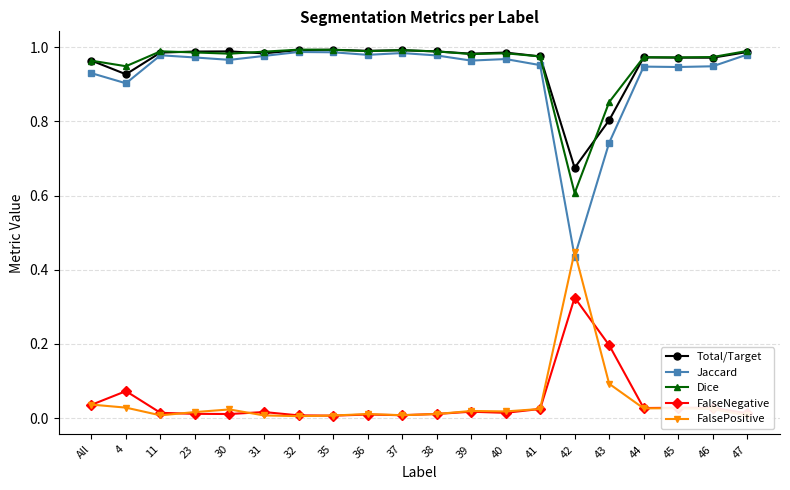

Where do Jaccard and FalsePositive first cross each other?

41 and 42